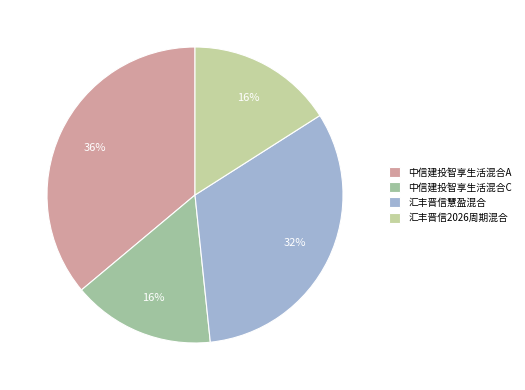

Does 汇丰晋信慧盈混合 represent more than half of the total?

No